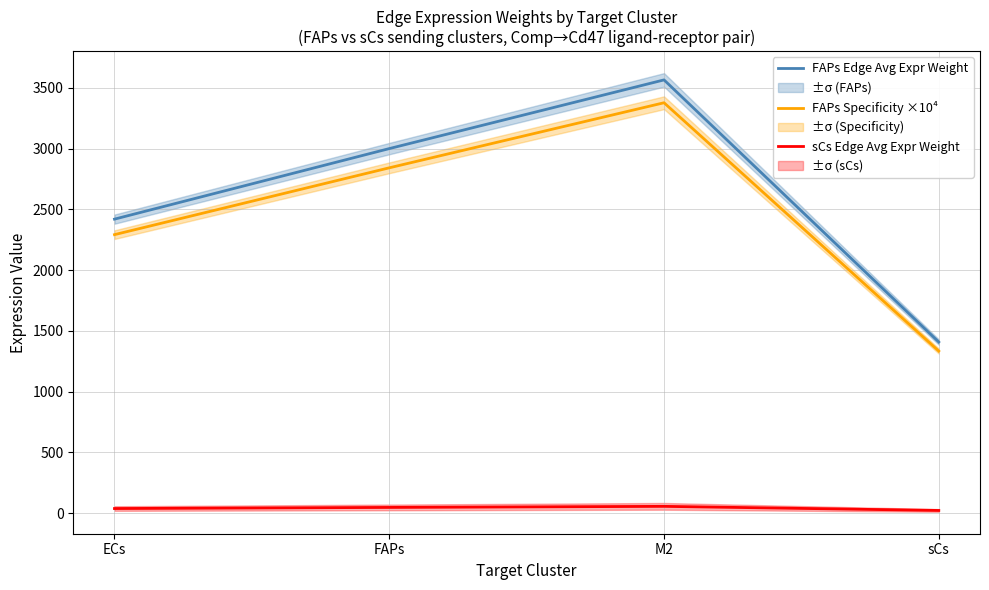

What is the label of the 4th point from the right?

ECs